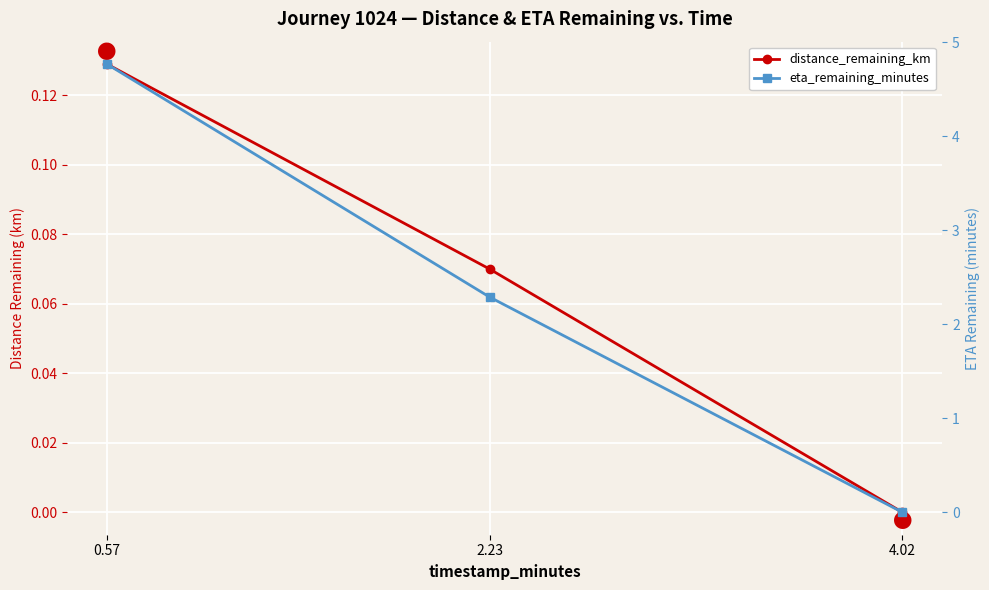

Rank the series by their average value, from highest to lowest.

eta_remaining_minutes, distance_remaining_km